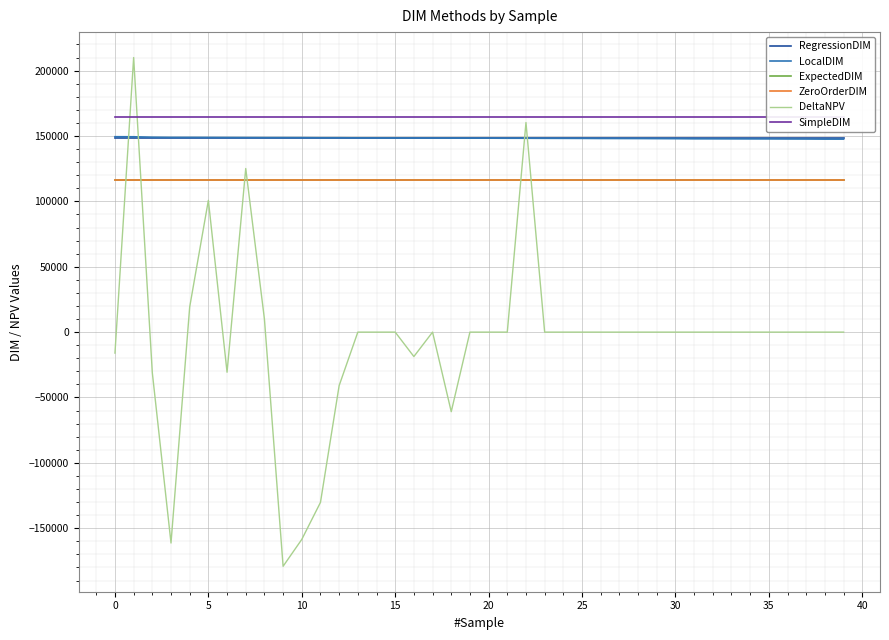

What is the value of the DeltaNPV point at the 9th from the left?

10055.2